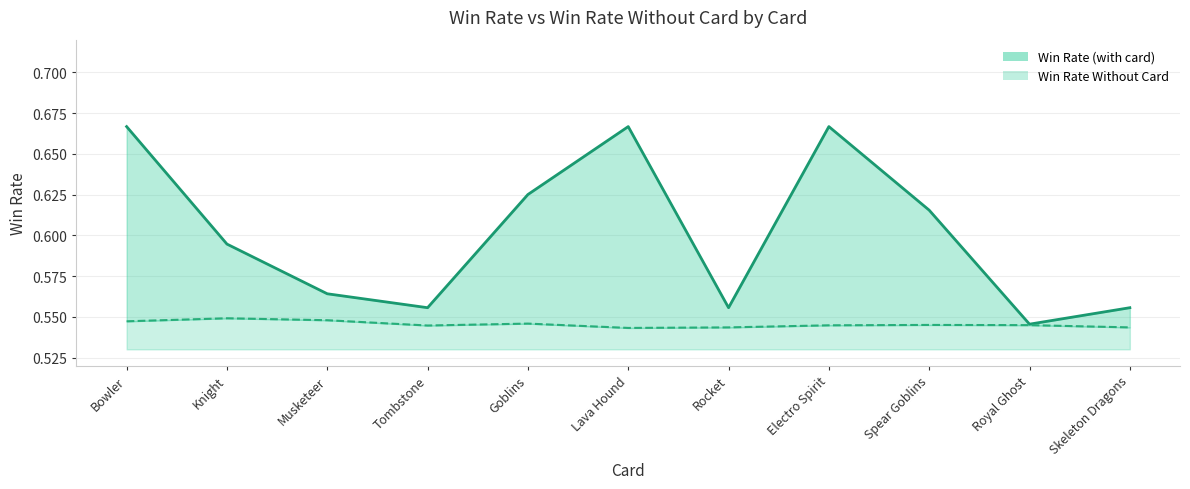

Where is the first local maximum for Win_Rate?

Lava Hound